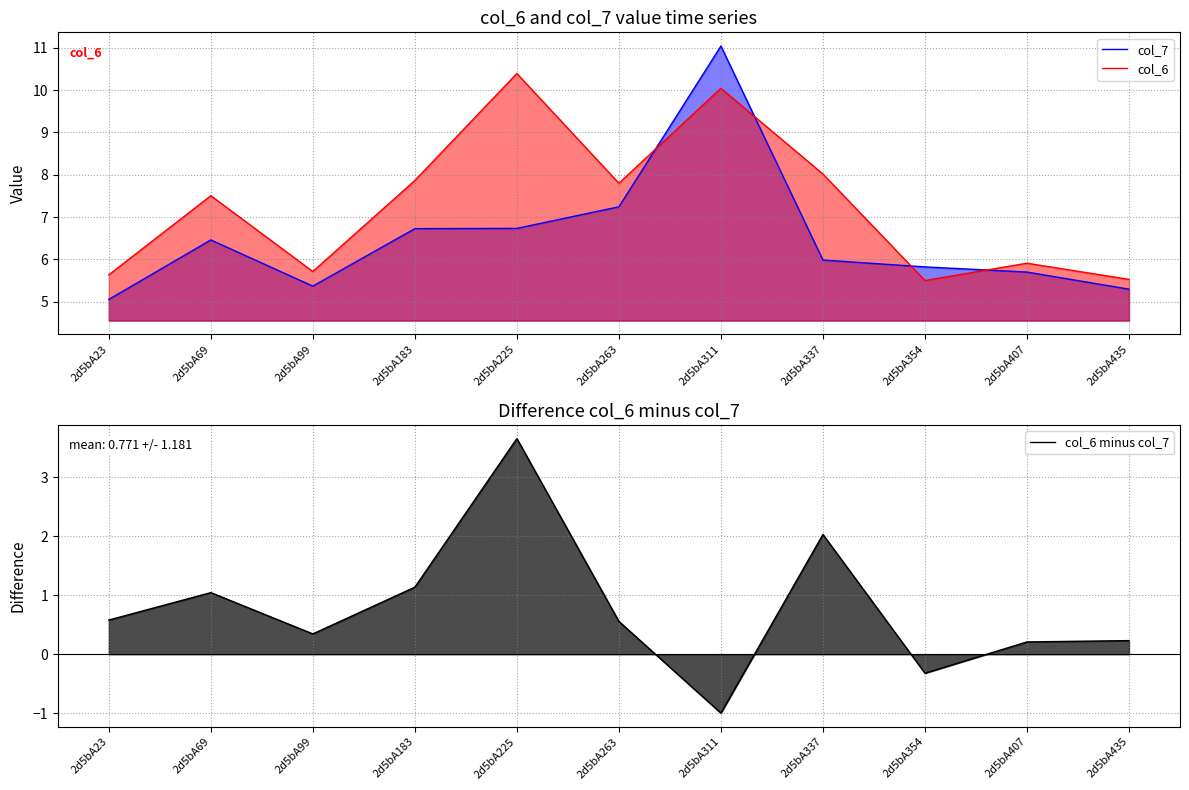

Read the col_6 minus col_7 value at 2d5bA337.

2.0